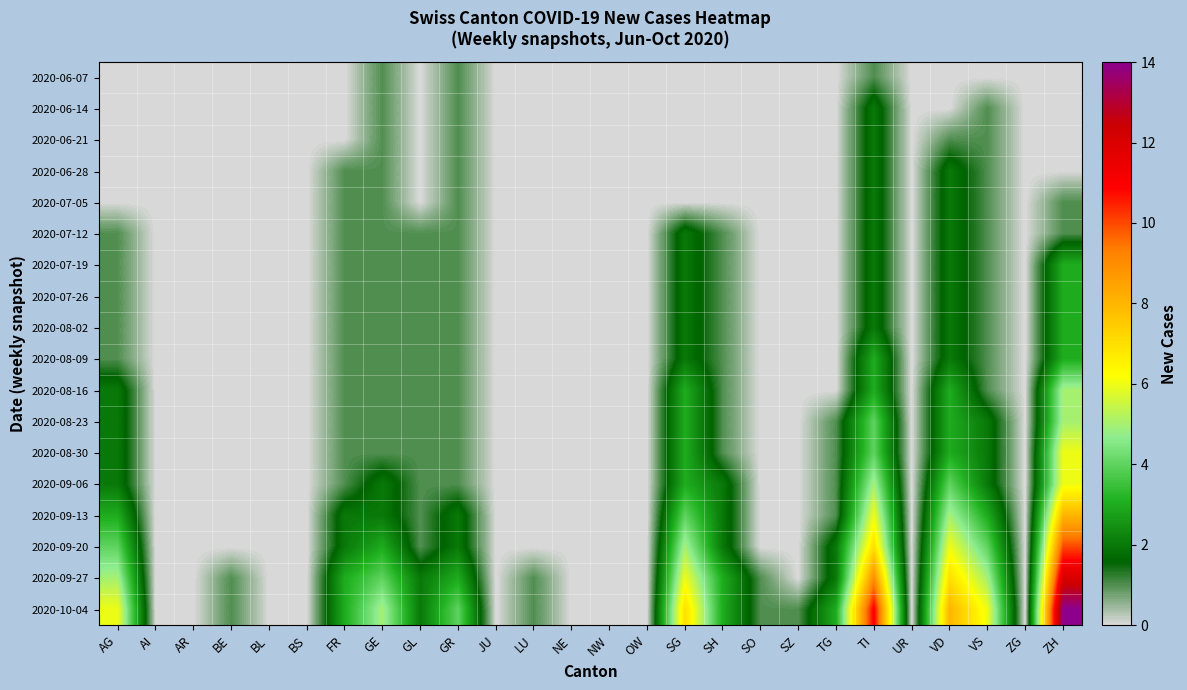

Reading left to right, transcribe all the data shown in this chart.

2020-06-07: AG=0	AI=0	AR=0	BE=0	BL=0	BS=0	FR=0	GE=1	GL=0	GR=1	JU=0	LU=0	NE=0	NW=0	OW=0	SG=0	SH=0	SO=0	SZ=0	TG=0	TI=1	UR=0	VD=0	VS=0	ZG=0	ZH=0
2020-06-14: AG=0	AI=0	AR=0	BE=0	BL=0	BS=0	FR=0	GE=1	GL=0	GR=1	JU=0	LU=0	NE=0	NW=0	OW=0	SG=0	SH=0	SO=0	SZ=0	TG=0	TI=2	UR=0	VD=0	VS=1	ZG=0	ZH=0
2020-06-21: AG=0	AI=0	AR=0	BE=0	BL=0	BS=0	FR=0	GE=1	GL=0	GR=1	JU=0	LU=0	NE=0	NW=0	OW=0	SG=0	SH=0	SO=0	SZ=0	TG=0	TI=2	UR=0	VD=1	VS=1	ZG=0	ZH=0
2020-06-28: AG=0	AI=0	AR=0	BE=0	BL=0	BS=0	FR=1	GE=1	GL=0	GR=1	JU=0	LU=0	NE=0	NW=0	OW=0	SG=0	SH=0	SO=0	SZ=0	TG=0	TI=2	UR=0	VD=2	VS=1	ZG=0	ZH=0
2020-07-05: AG=0	AI=0	AR=0	BE=0	BL=0	BS=0	FR=1	GE=1	GL=0	GR=1	JU=0	LU=0	NE=0	NW=0	OW=0	SG=0	SH=0	SO=0	SZ=0	TG=0	TI=2	UR=0	VD=2	VS=1	ZG=0	ZH=1
2020-07-12: AG=1	AI=0	AR=0	BE=0	BL=0	BS=0	FR=1	GE=1	GL=1	GR=1	JU=0	LU=0	NE=0	NW=0	OW=0	SG=2	SH=1	SO=0	SZ=0	TG=0	TI=2	UR=0	VD=2	VS=1	ZG=0	ZH=1
2020-07-19: AG=1	AI=0	AR=0	BE=0	BL=0	BS=0	FR=1	GE=1	GL=1	GR=1	JU=0	LU=0	NE=0	NW=0	OW=0	SG=2	SH=1	SO=0	SZ=0	TG=0	TI=2	UR=0	VD=2	VS=1	ZG=0	ZH=3
2020-07-26: AG=1	AI=0	AR=0	BE=0	BL=0	BS=0	FR=1	GE=1	GL=1	GR=1	JU=0	LU=0	NE=0	NW=0	OW=0	SG=2	SH=1	SO=0	SZ=0	TG=0	TI=2	UR=0	VD=2	VS=1	ZG=0	ZH=3
2020-08-02: AG=1	AI=0	AR=0	BE=0	BL=0	BS=0	FR=1	GE=1	GL=1	GR=1	JU=0	LU=0	NE=0	NW=0	OW=0	SG=2	SH=1	SO=0	SZ=0	TG=0	TI=2	UR=0	VD=2	VS=1	ZG=0	ZH=3
2020-08-09: AG=1	AI=0	AR=0	BE=0	BL=0	BS=0	FR=1	GE=1	GL=1	GR=1	JU=0	LU=0	NE=0	NW=0	OW=0	SG=2	SH=1	SO=0	SZ=0	TG=0	TI=3	UR=0	VD=2	VS=1	ZG=0	ZH=3
2020-08-16: AG=2	AI=0	AR=0	BE=0	BL=0	BS=0	FR=1	GE=1	GL=1	GR=1	JU=0	LU=0	NE=0	NW=0	OW=0	SG=3	SH=1	SO=0	SZ=0	TG=0	TI=3	UR=0	VD=3	VS=1	ZG=0	ZH=5
2020-08-23: AG=2	AI=0	AR=0	BE=0	BL=0	BS=0	FR=1	GE=1	GL=1	GR=1	JU=0	LU=0	NE=0	NW=0	OW=0	SG=3	SH=1	SO=0	SZ=0	TG=1	TI=4	UR=0	VD=3	VS=2	ZG=0	ZH=5
2020-08-30: AG=2	AI=0	AR=0	BE=0	BL=0	BS=0	FR=1	GE=1	GL=1	GR=1	JU=0	LU=0	NE=0	NW=0	OW=0	SG=3	SH=1	SO=0	SZ=0	TG=1	TI=4	UR=0	VD=3	VS=2	ZG=0	ZH=6
2020-09-06: AG=2	AI=0	AR=0	BE=0	BL=0	BS=0	FR=1	GE=2	GL=1	GR=1	JU=0	LU=0	NE=0	NW=0	OW=0	SG=3	SH=2	SO=0	SZ=0	TG=1	TI=5	UR=0	VD=4	VS=2	ZG=0	ZH=6
2020-09-13: AG=3	AI=0	AR=0	BE=0	BL=0	BS=0	FR=2	GE=2	GL=1	GR=2	JU=0	LU=0	NE=0	NW=0	OW=0	SG=4	SH=2	SO=0	SZ=0	TG=1	TI=6	UR=0	VD=5	VS=3	ZG=0	ZH=8
2020-09-20: AG=4	AI=0	AR=0	BE=0	BL=0	BS=0	FR=2	GE=3	GL=1	GR=2	JU=0	LU=0	NE=0	NW=0	OW=0	SG=5	SH=2	SO=0	SZ=0	TG=2	TI=7	UR=0	VD=6	VS=4	ZG=0	ZH=10
2020-09-27: AG=5	AI=0	AR=0	BE=1	BL=0	BS=0	FR=3	GE=4	GL=2	GR=3	JU=0	LU=1	NE=0	NW=0	OW=0	SG=6	SH=3	SO=1	SZ=0	TG=2	TI=9	UR=0	VD=7	VS=5	ZG=0	ZH=12
2020-10-04: AG=6	AI=0	AR=0	BE=1	BL=0	BS=0	FR=3	GE=5	GL=2	GR=4	JU=0	LU=1	NE=0	NW=0	OW=0	SG=7	SH=3	SO=1	SZ=1	TG=3	TI=11	UR=0	VD=8	VS=6	ZG=0	ZH=14